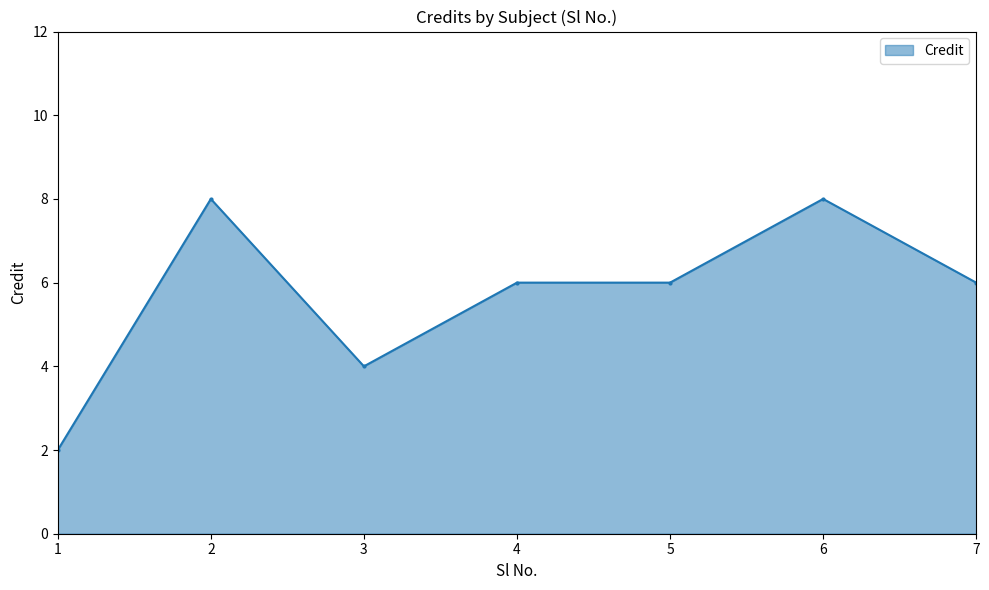

What is the difference between the maximum and second lowest values?

4